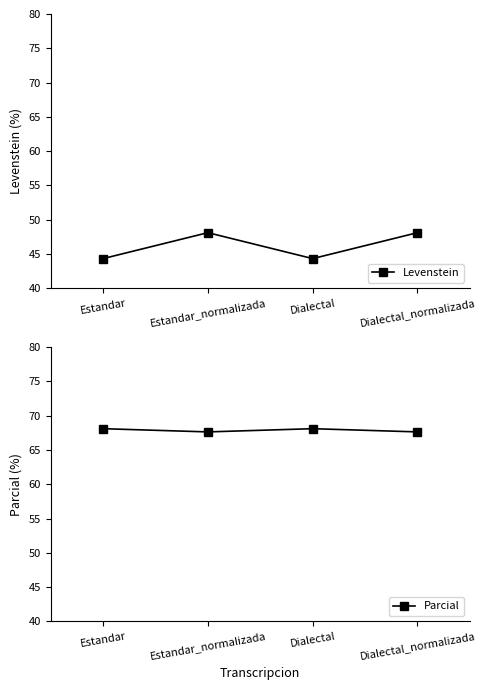

Between Dialectal and Dialectal_normalizada, which series saw the biggest shift?

Levenstein